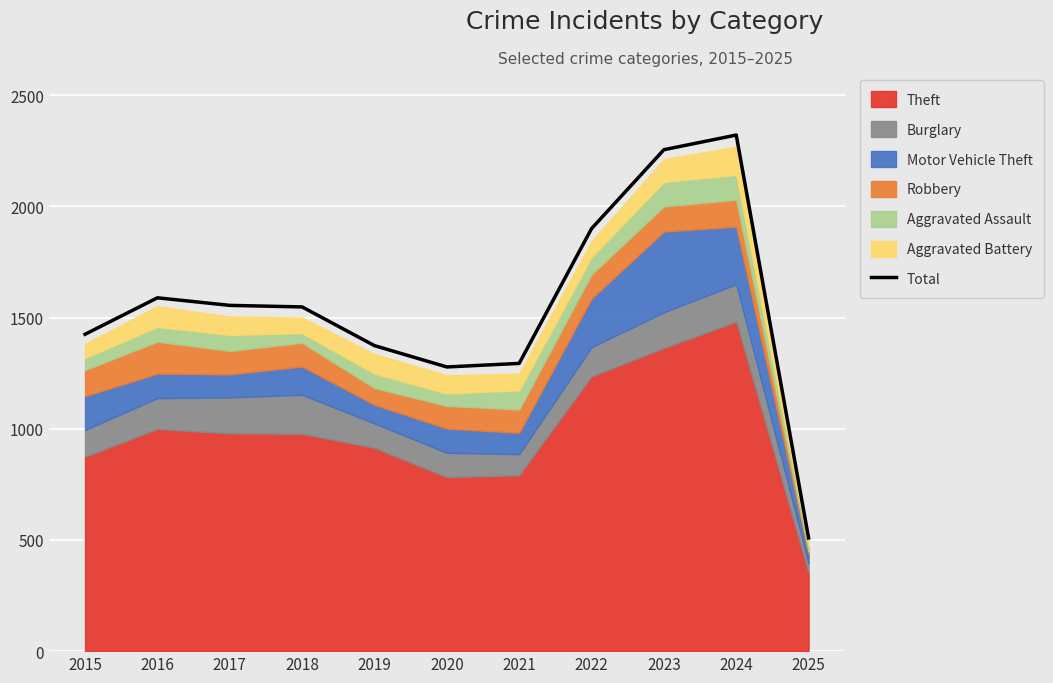

True or false: the data shows 3814 at 2023.

False